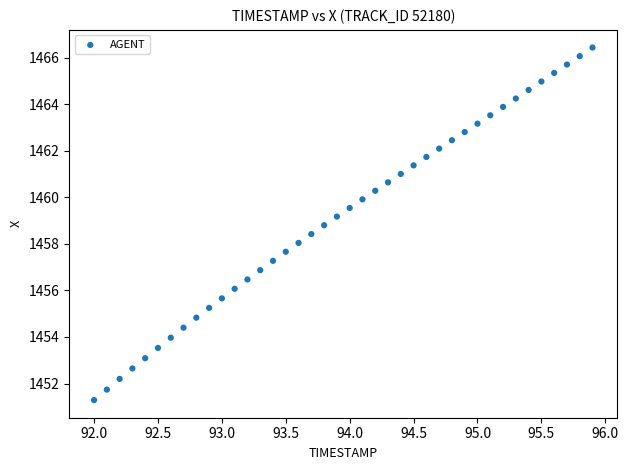

What is the range of Y values (max minus min)?

15.1